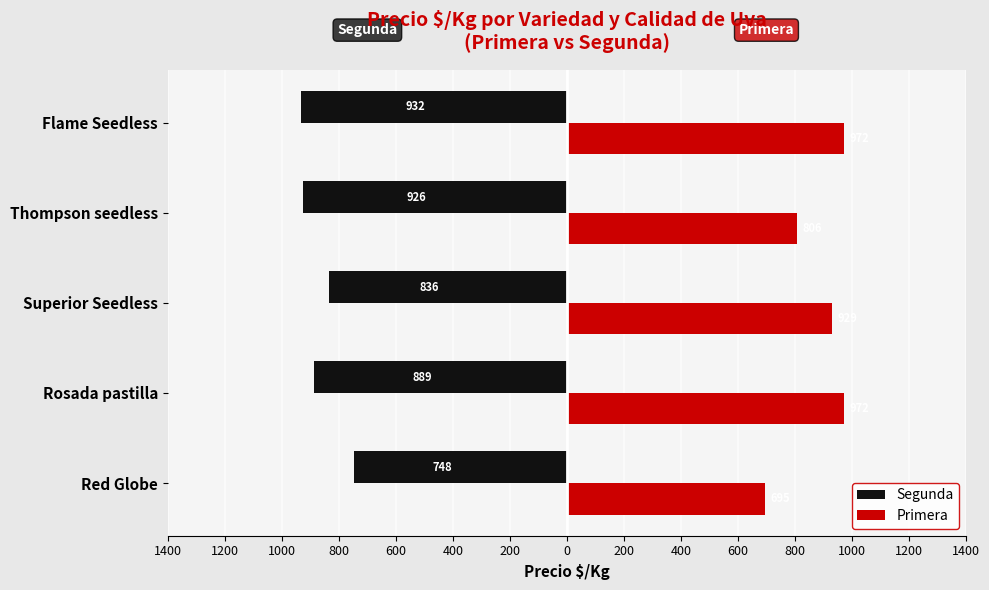

Which series has the largest range (max minus min)?

Primera